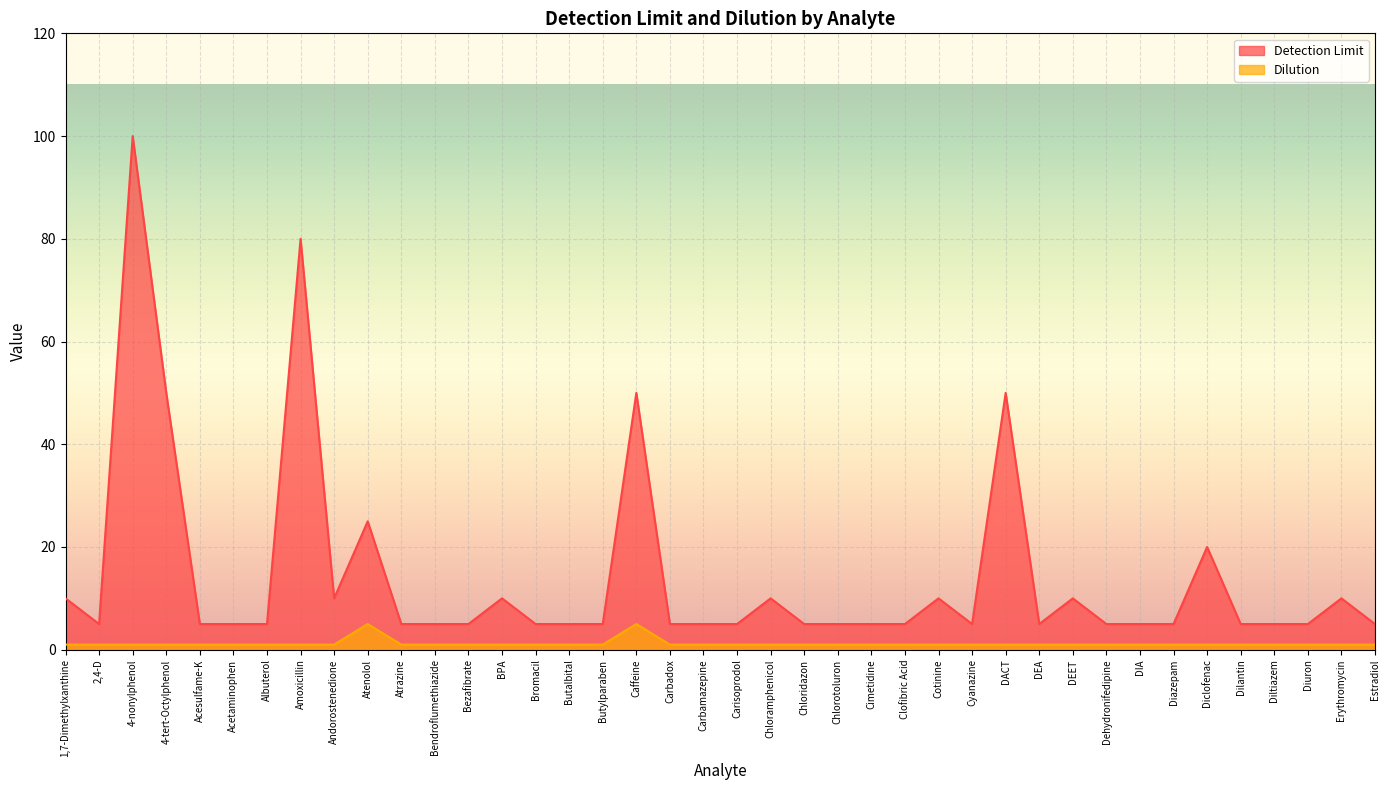

What is the difference between the highest and lowest values at Cimetidine?

4